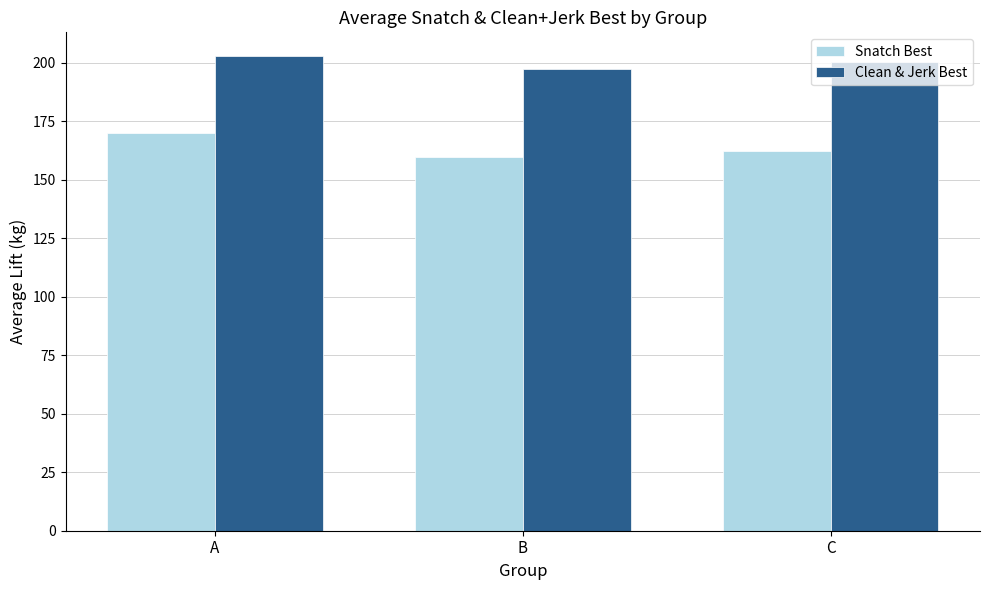

What value does the Snatch Best series have at C?

162.1